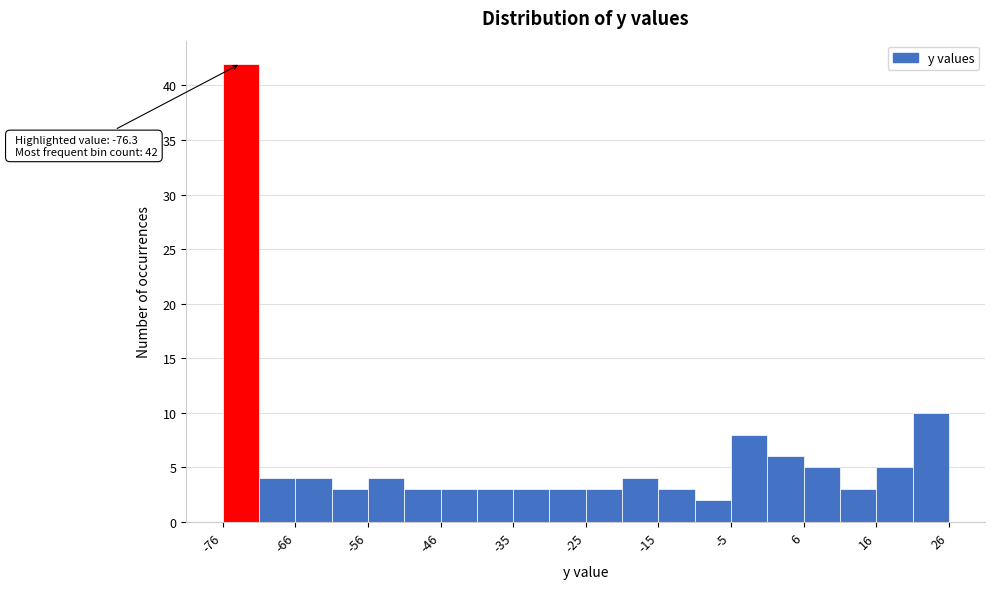

Read against the x-axis, roughly where is the centre of the tallest bar?

-74